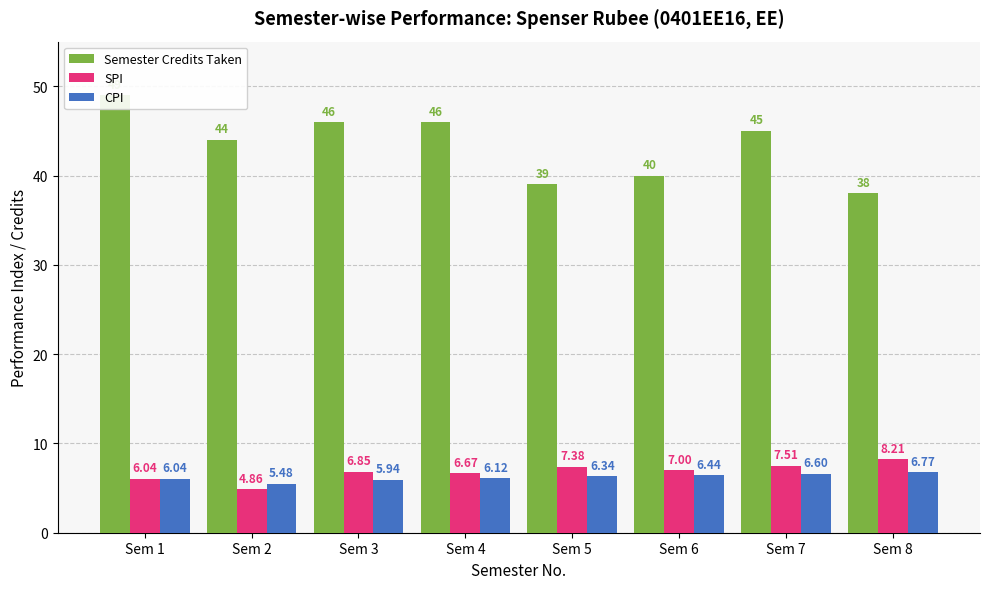

Which label corresponds to the smallest value in the chart?

Sem 2